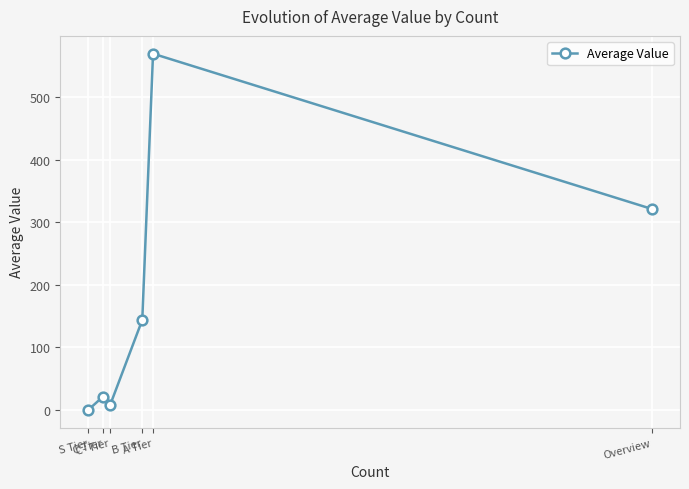

True or false: the data shows 20.7 at C Tier.

True